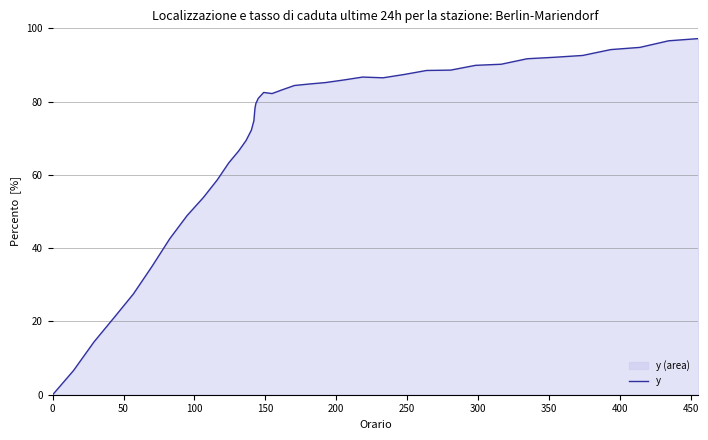

What is the maximum value shown in the chart?

97.2